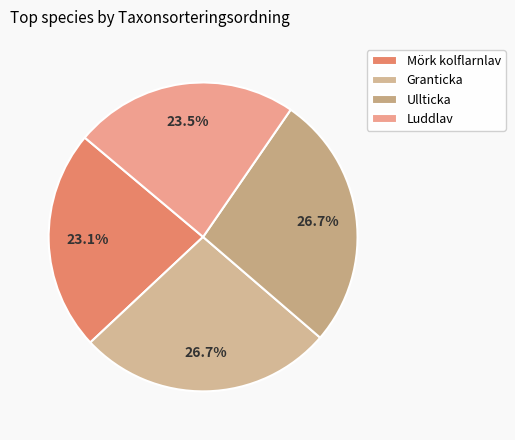

Rank the categories by value from highest to lowest.

Granticka, Ullticka, Luddlav, Mörk kolflarnlav